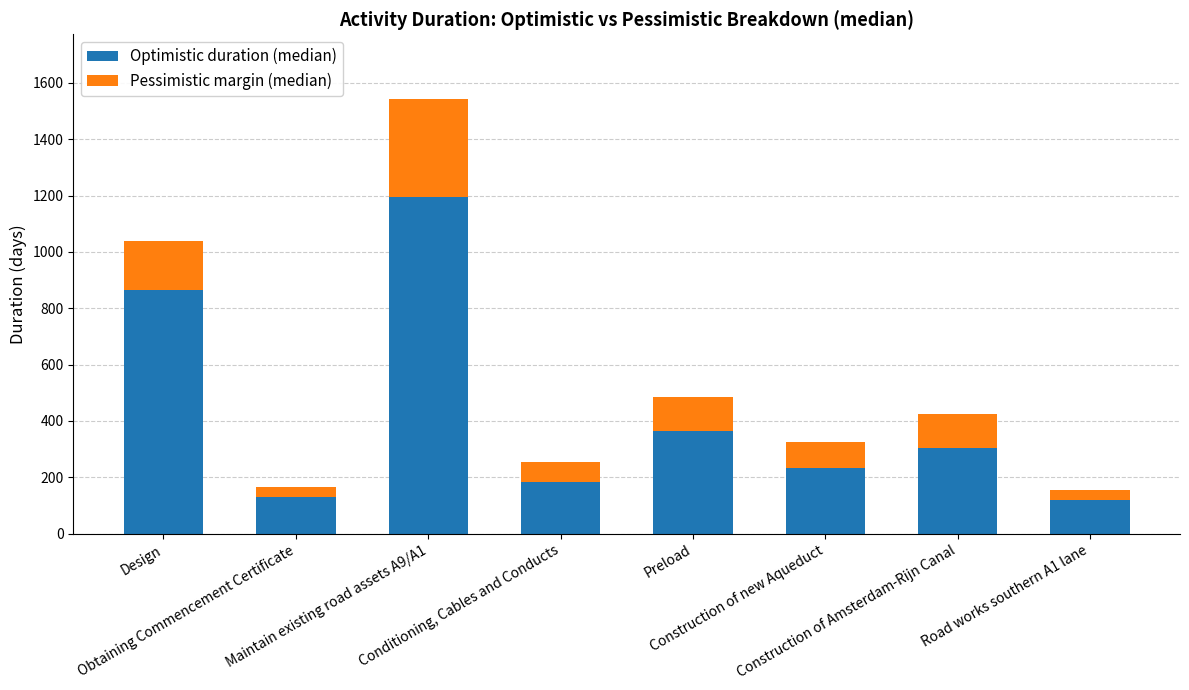

What is the sum of all Optimistic duration (median) values?

3392